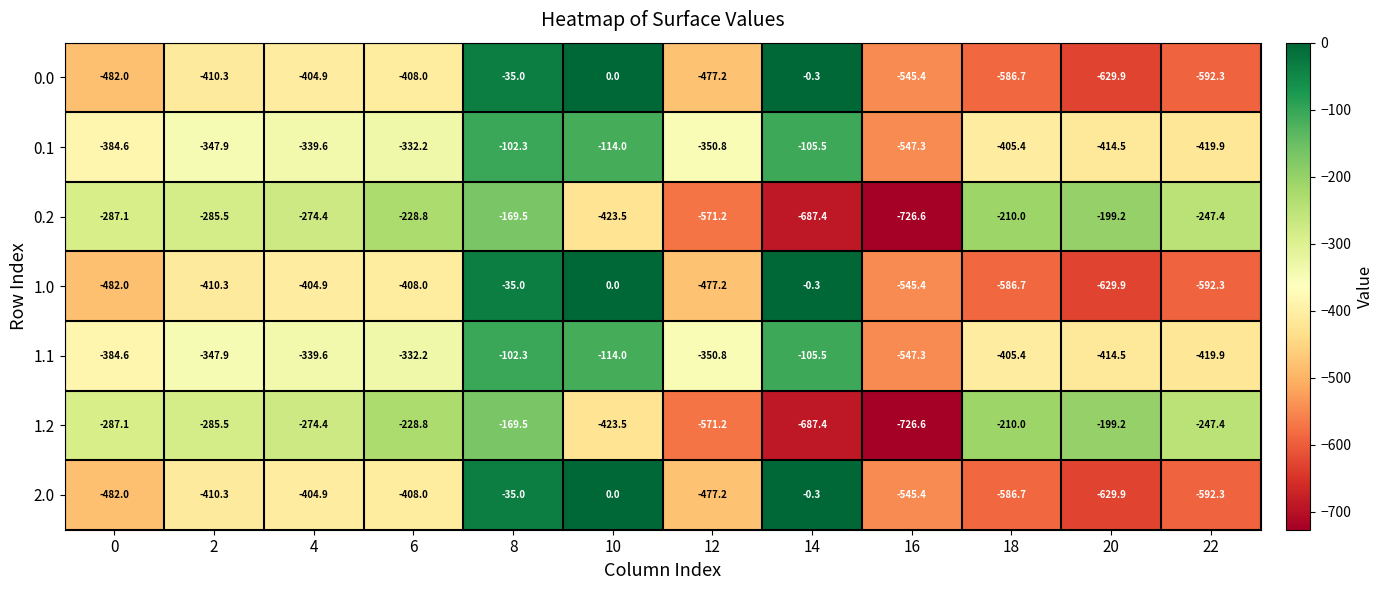

What is the average value of the 2.0 series?

-381.0